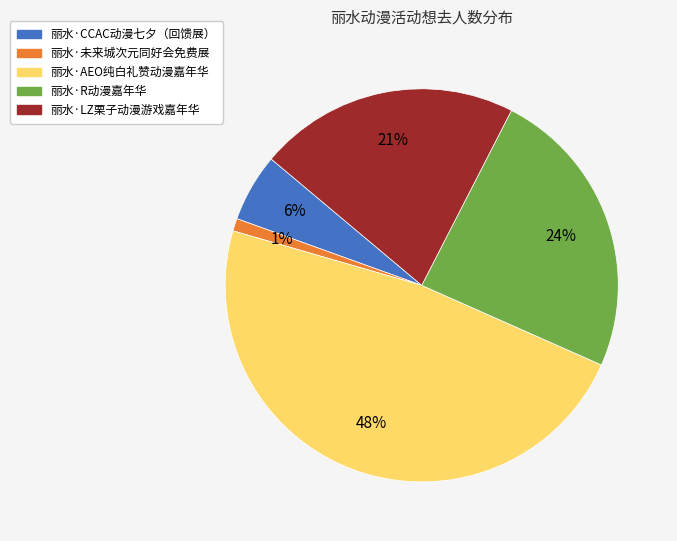

To the nearest percent, what is the difference between the 丽水·R动漫嘉年华 and 丽水·AEO纯白礼赞动漫嘉年华 slice percentages?

24%